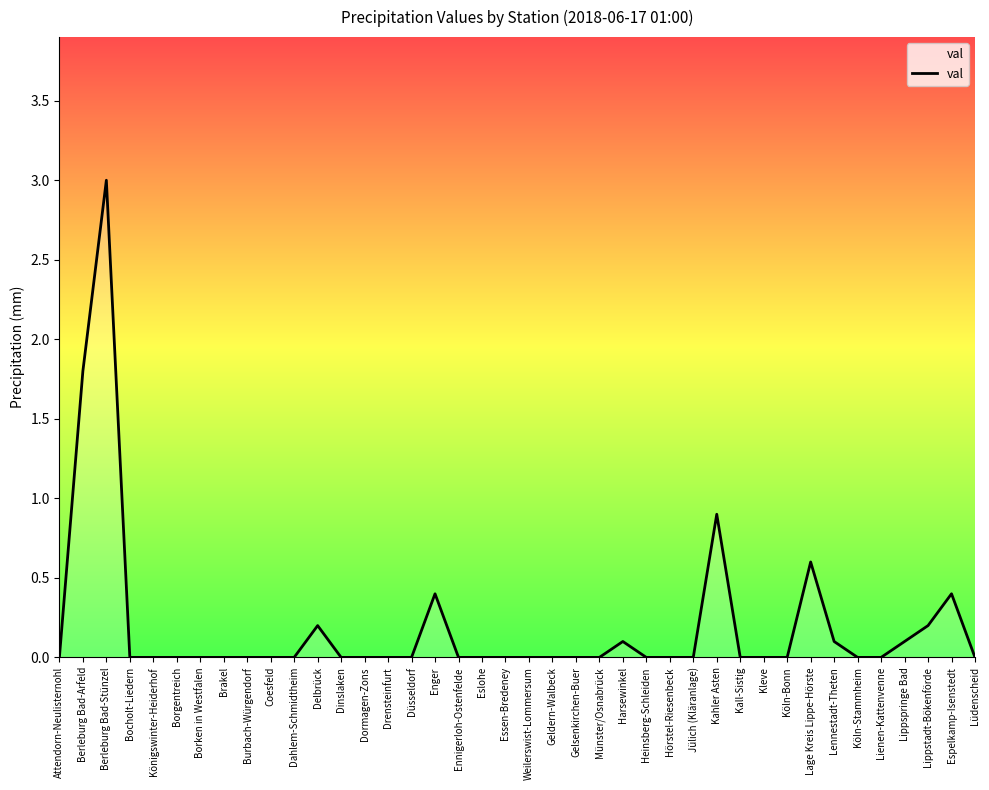

What is the sum of the values at Enger and Berleburg Bad-Stünzel?

3.4